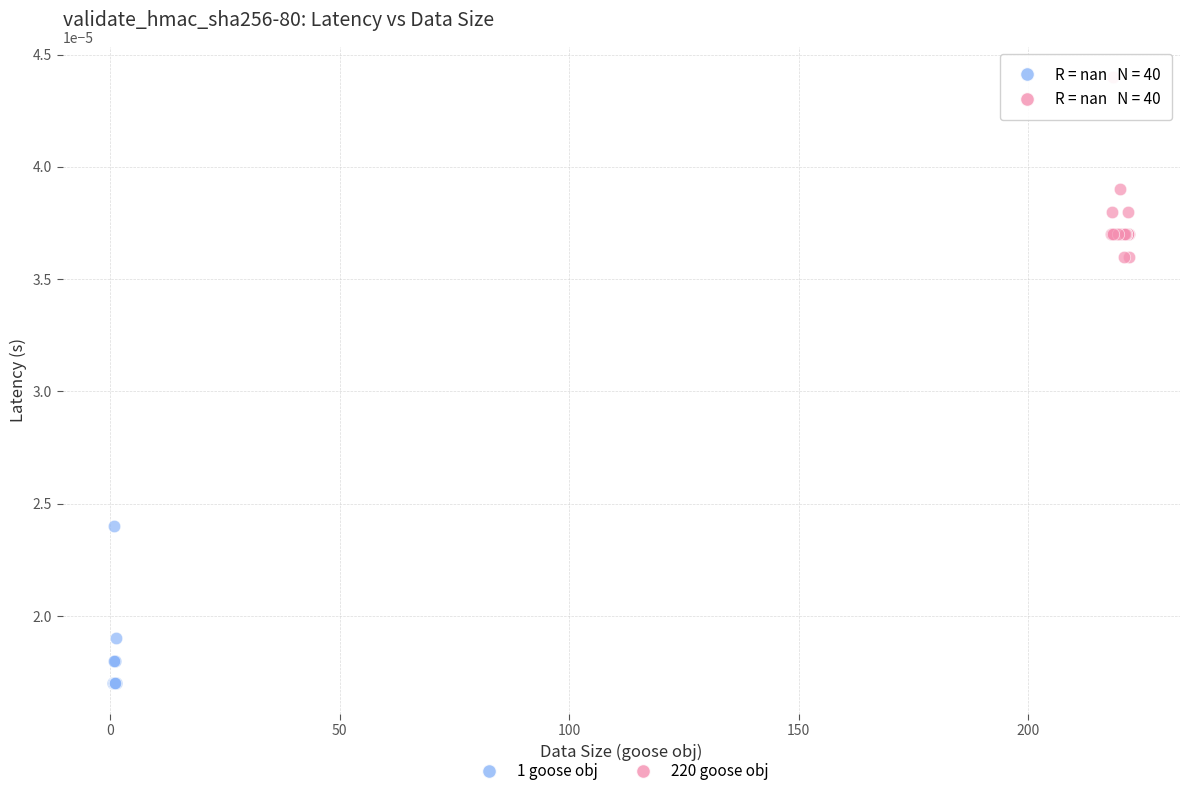

Which series reaches the minimum Y coordinate?

1 goose obj